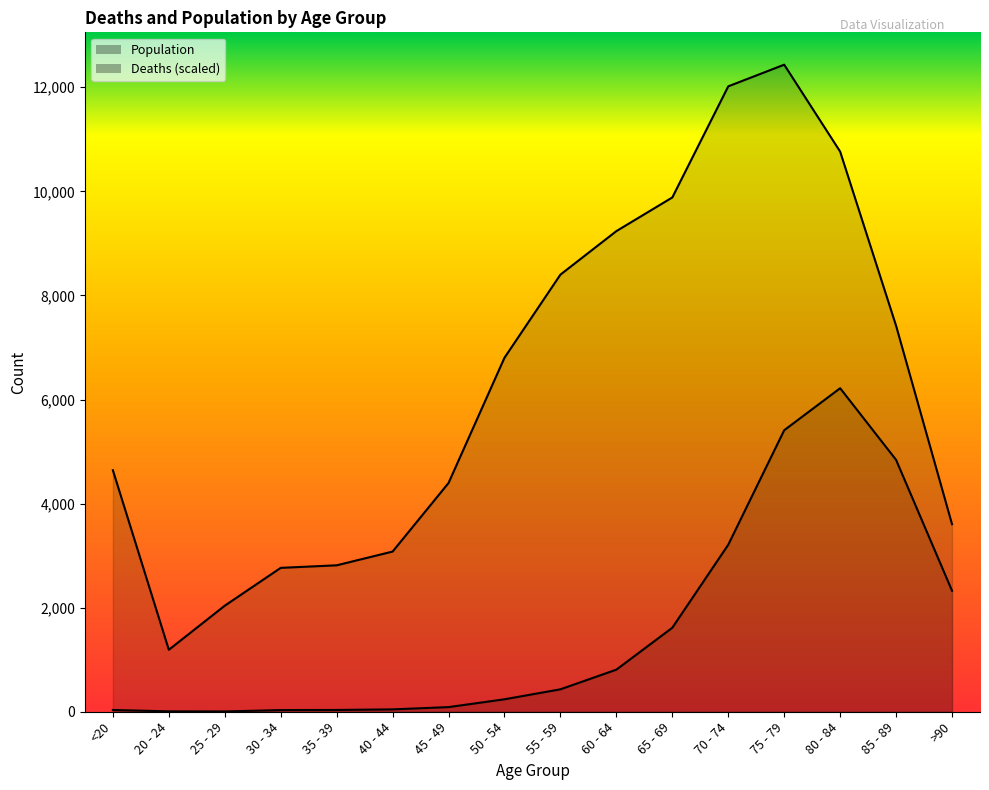

How many distinct data groups are displayed?

2